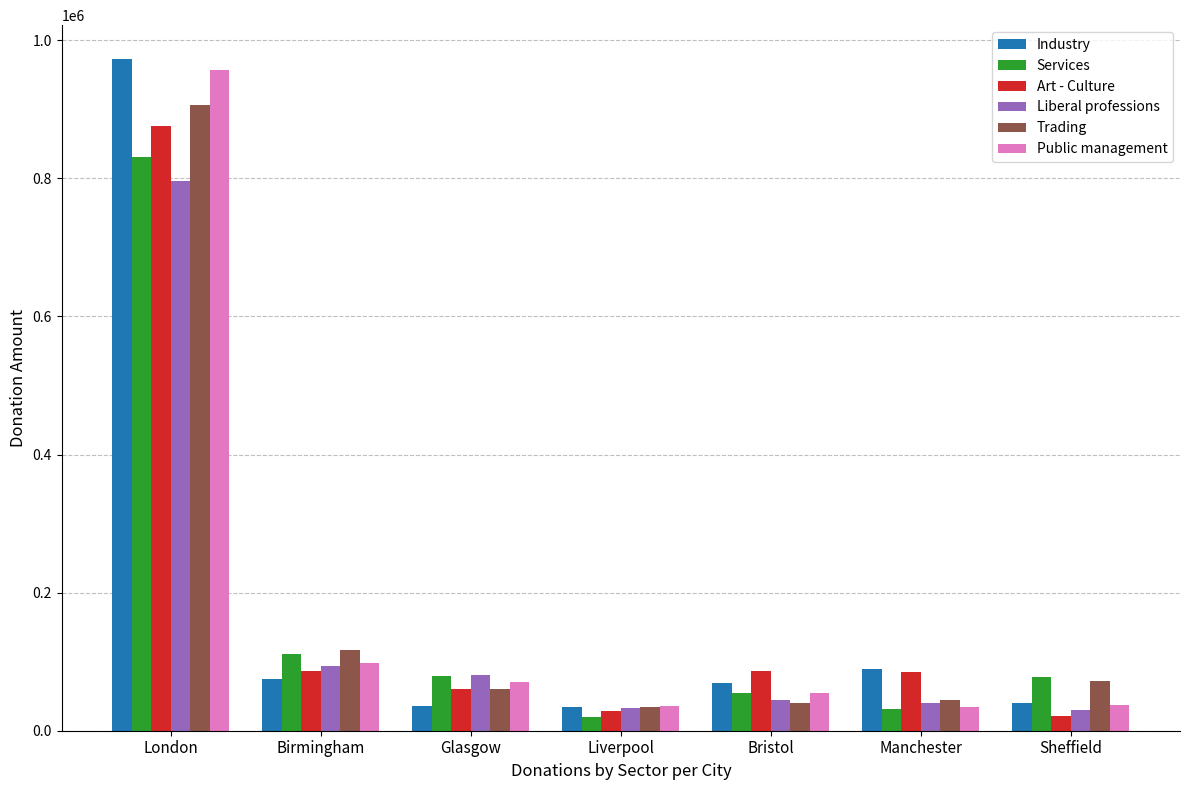

What is the average value of the Services series?

172277